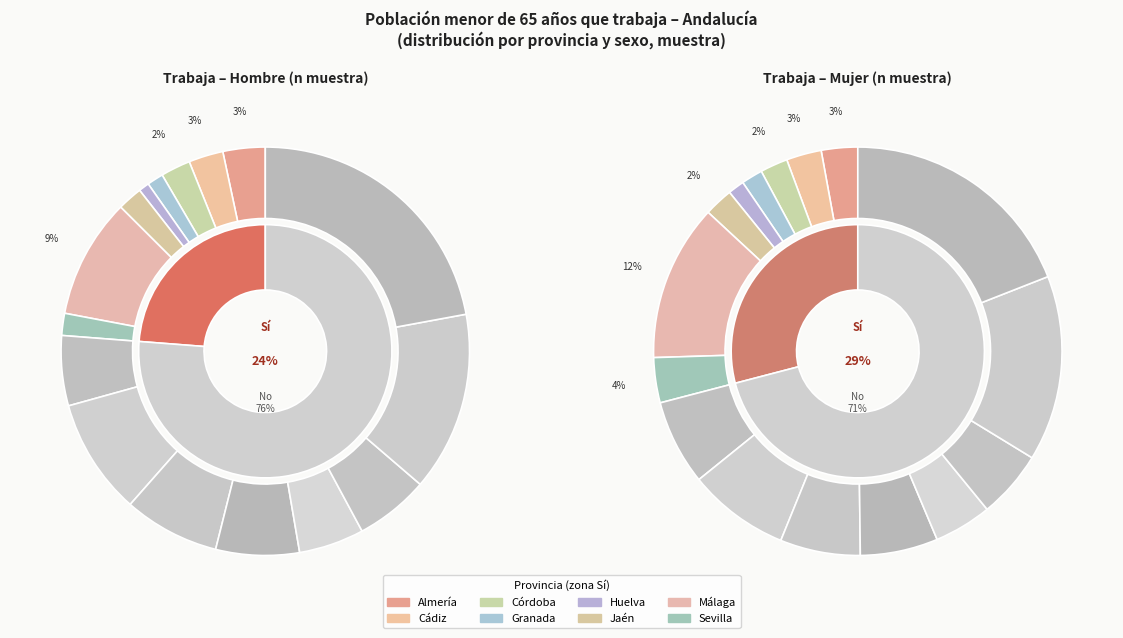

How many segments does this pie chart have?

8